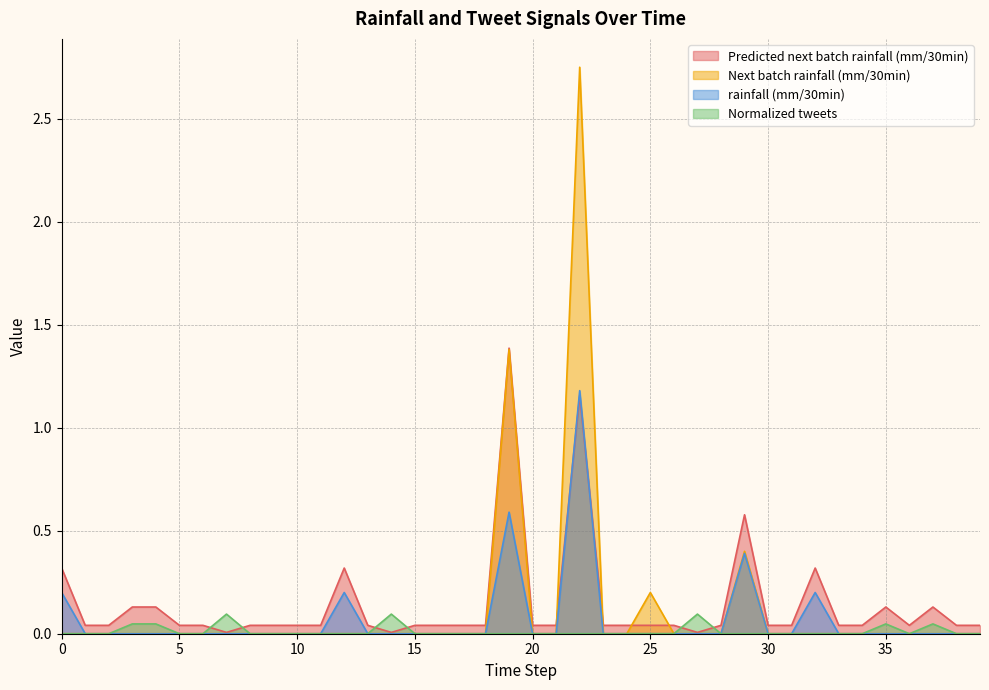

True or false: rainfall (mm/30min) and Predicted next batch rainfall (mm/30min) intersect in this chart.

True